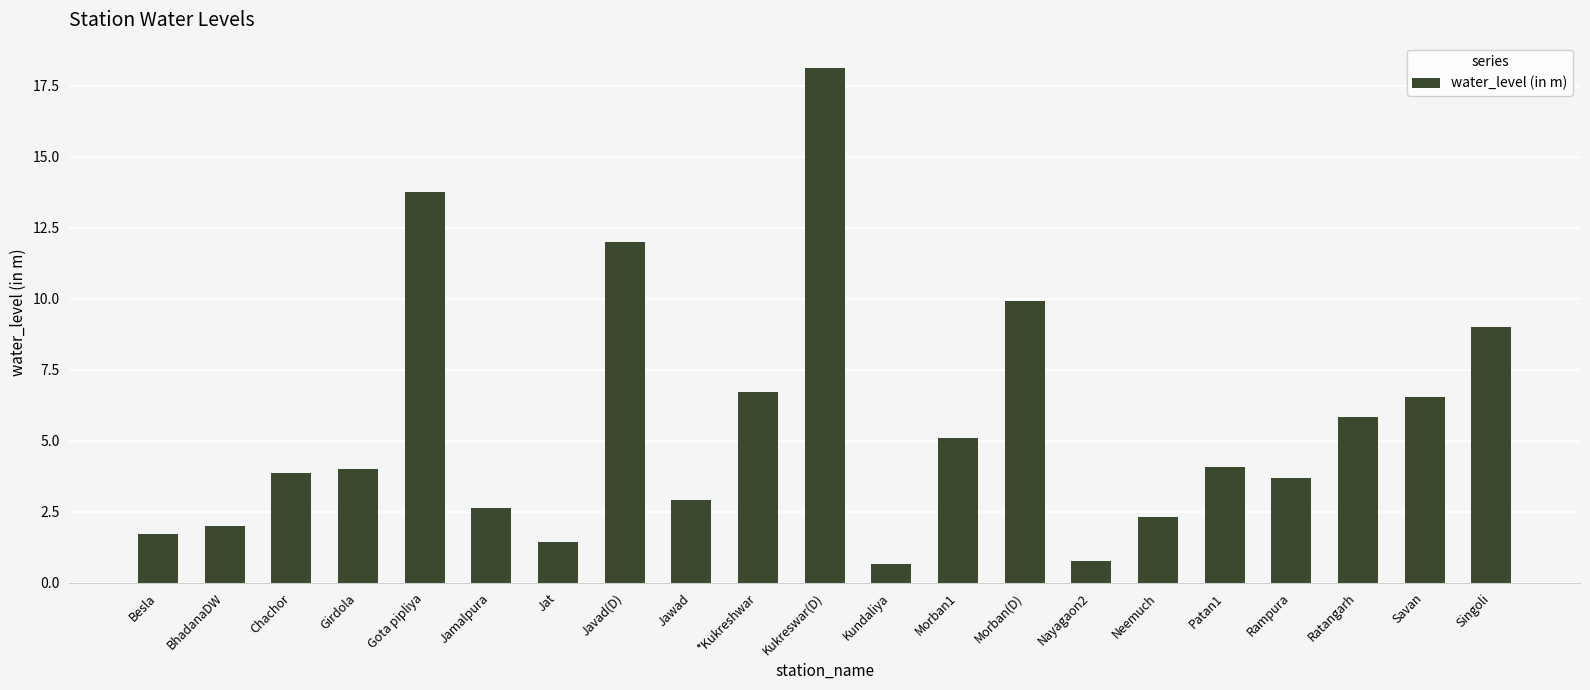

Between Kukreswar(D) and Ratangarh, which is larger?

Kukreswar(D)